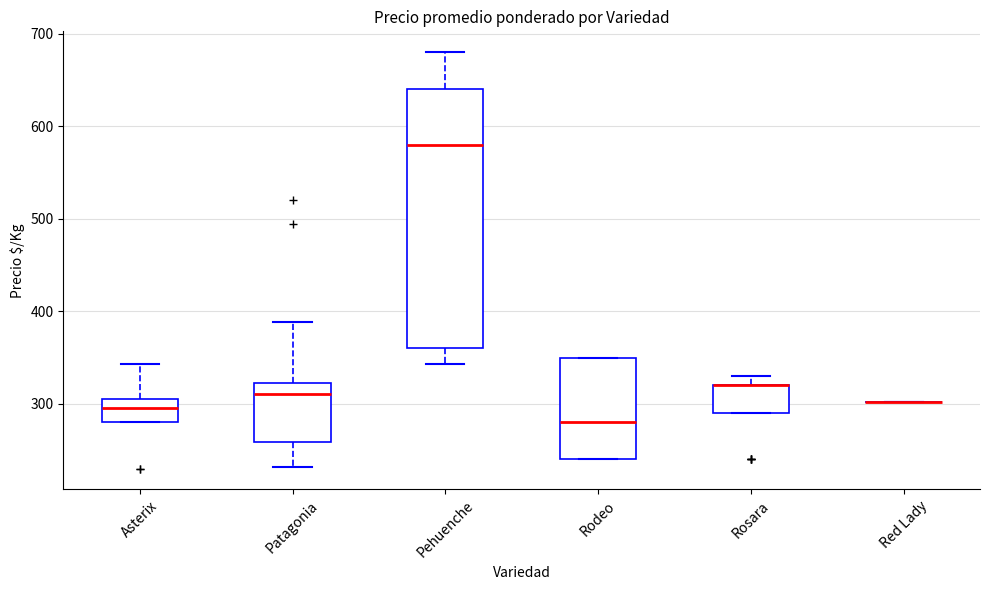

Which box is the tallest, from its lower edge to its upper edge?

Pehuenche